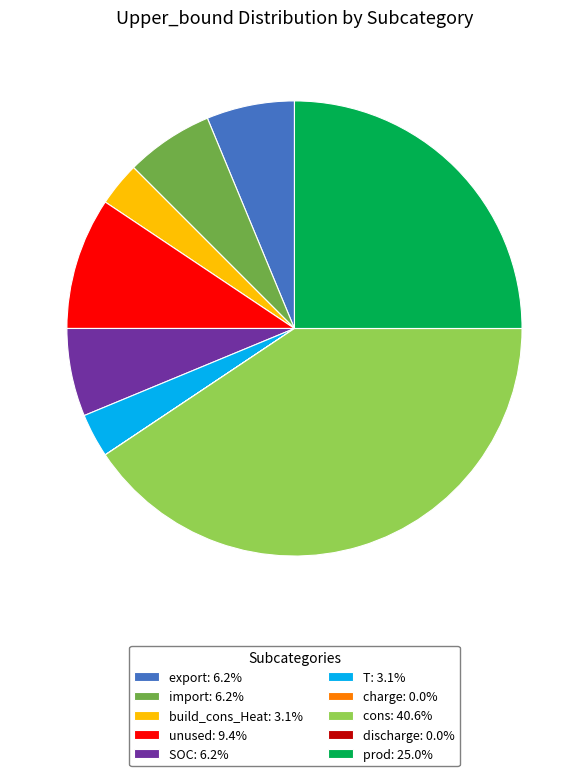

Is the sum of export: 6.2% and T: 3.1% greater than half?

No